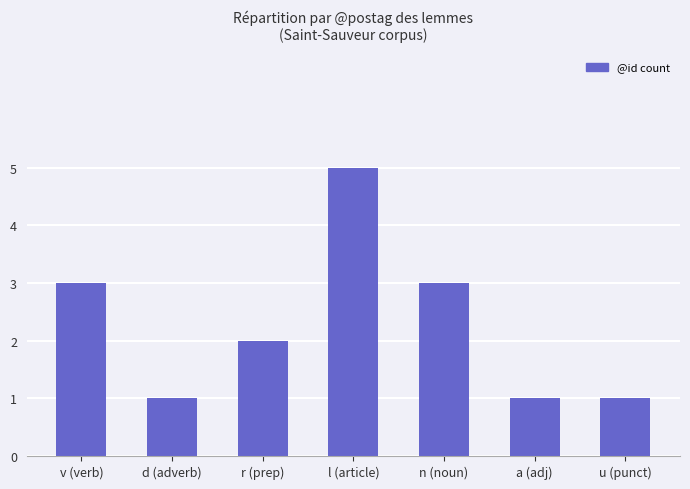

What is the greatest value displayed?

5